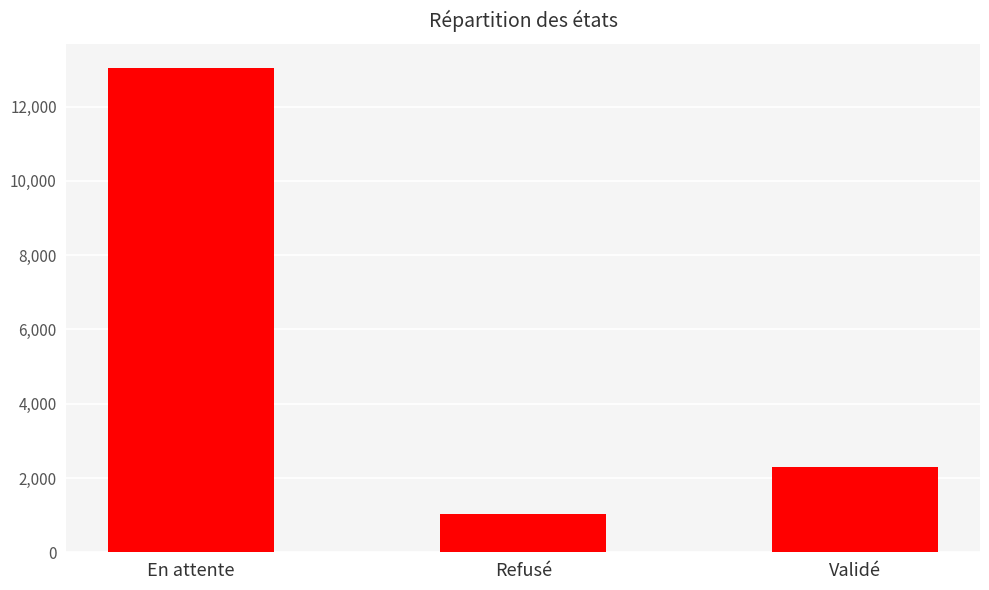

What is the difference between the values at En attente and Refusé?

12002